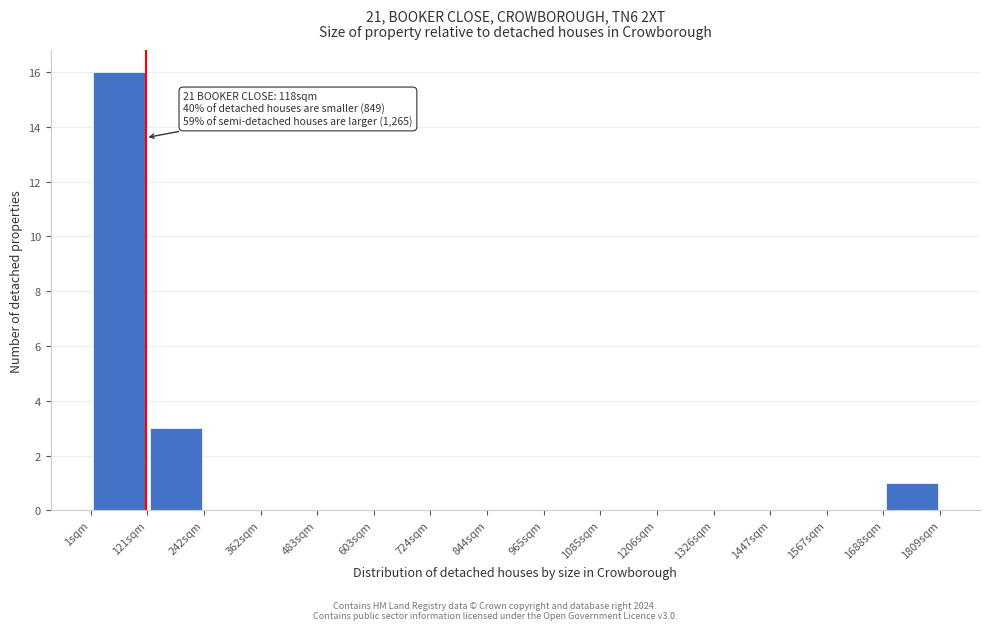

Which range on the x-axis has the tallest bar?

0 to 120